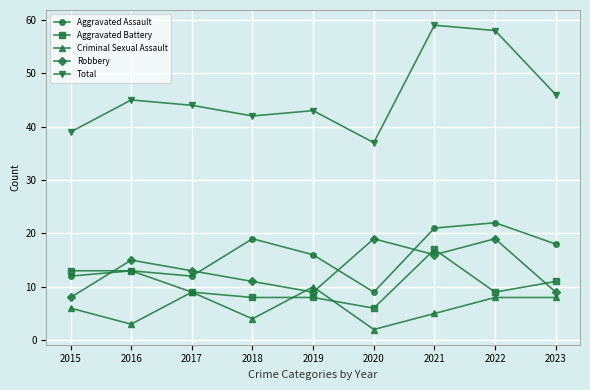

The value of Aggravated Battery at 2023 is 5. True or false?

False